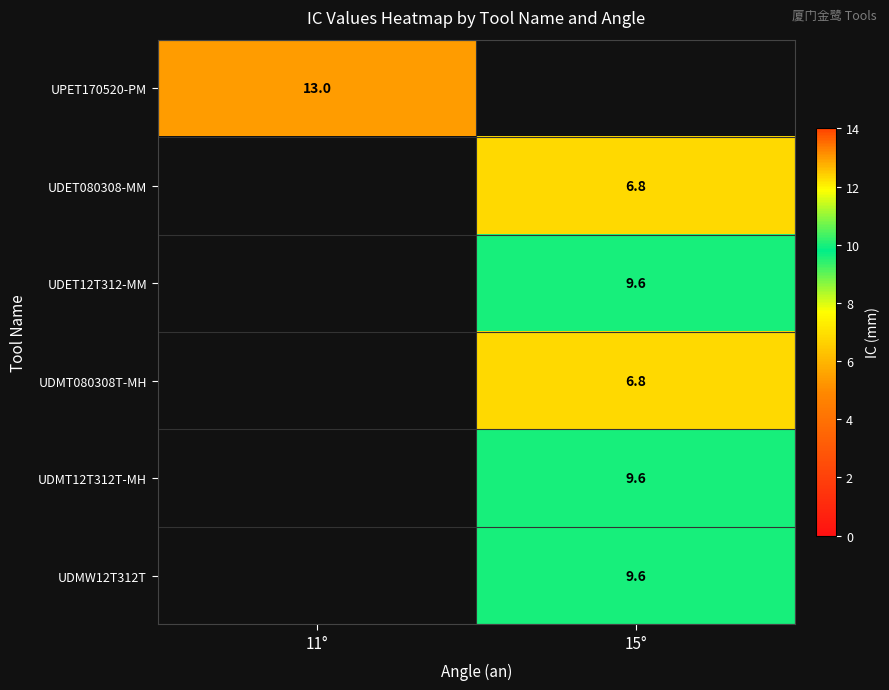

The UDMT080308T-MH series shows 11.7 at 15°. True or false?

False